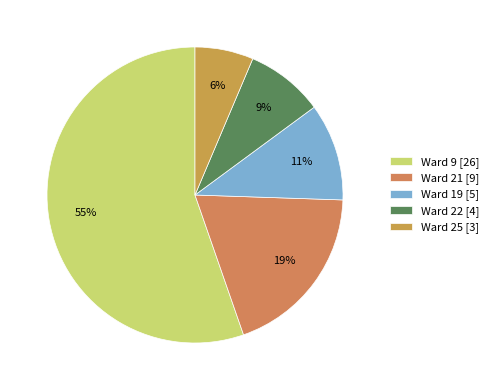

To the nearest percent, what percentage of the pie is Ward 9 [26]?

55%